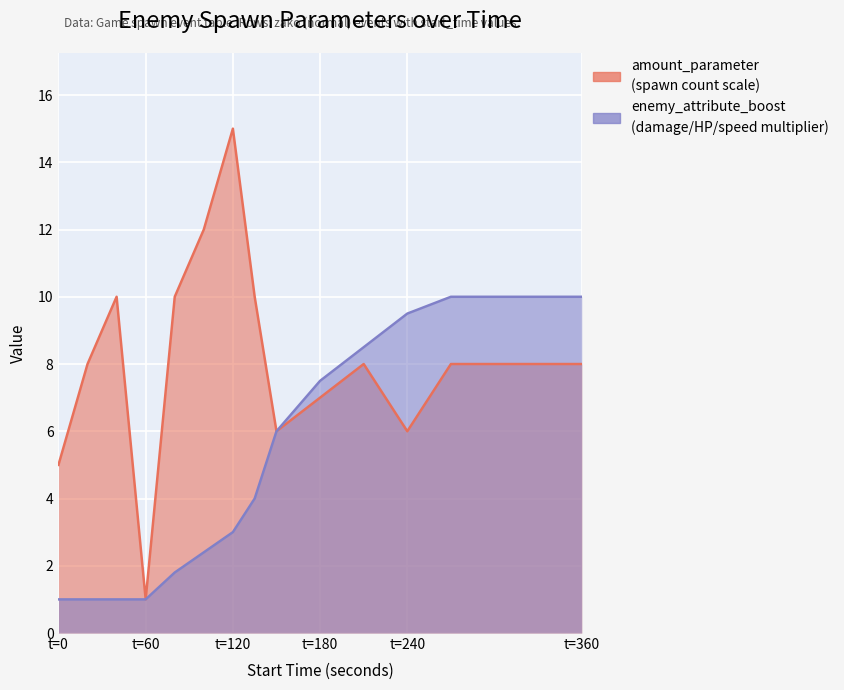

In amount_parameter, how many points are higher than both neighbors (excluding endpoints)?

3